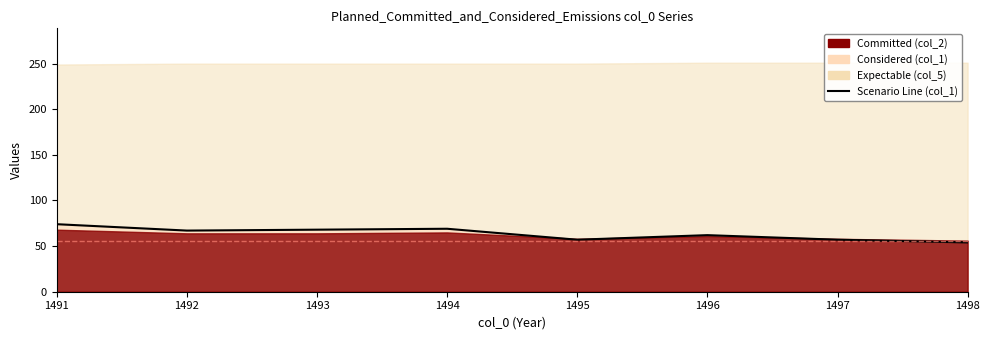

Rank the categories by value from highest to lowest.

1491, 1494, 1493, 1492, 1496, 1495, 1497, 1498